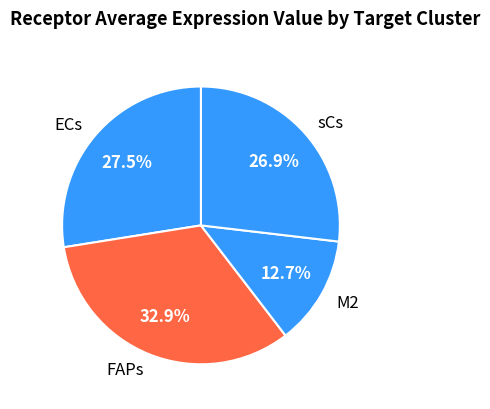

Which slice is the largest?

FAPs